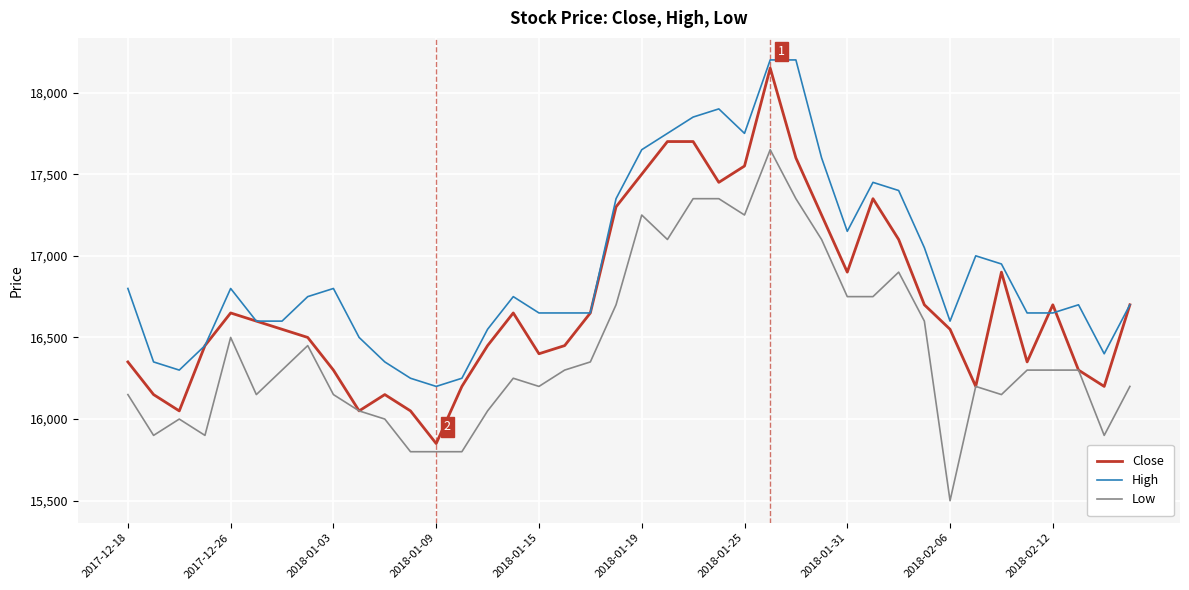

What is the smallest value displayed?

15500